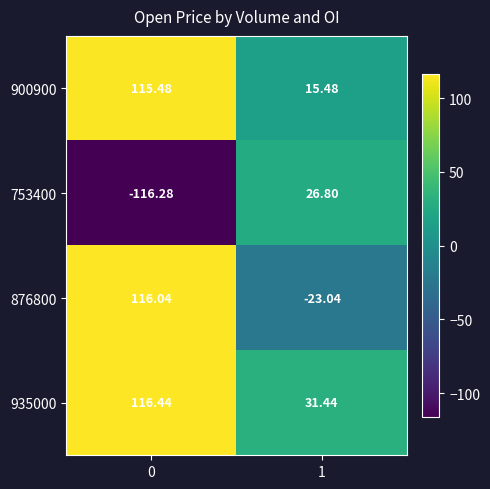

Which series has the largest total across all categories?

935000